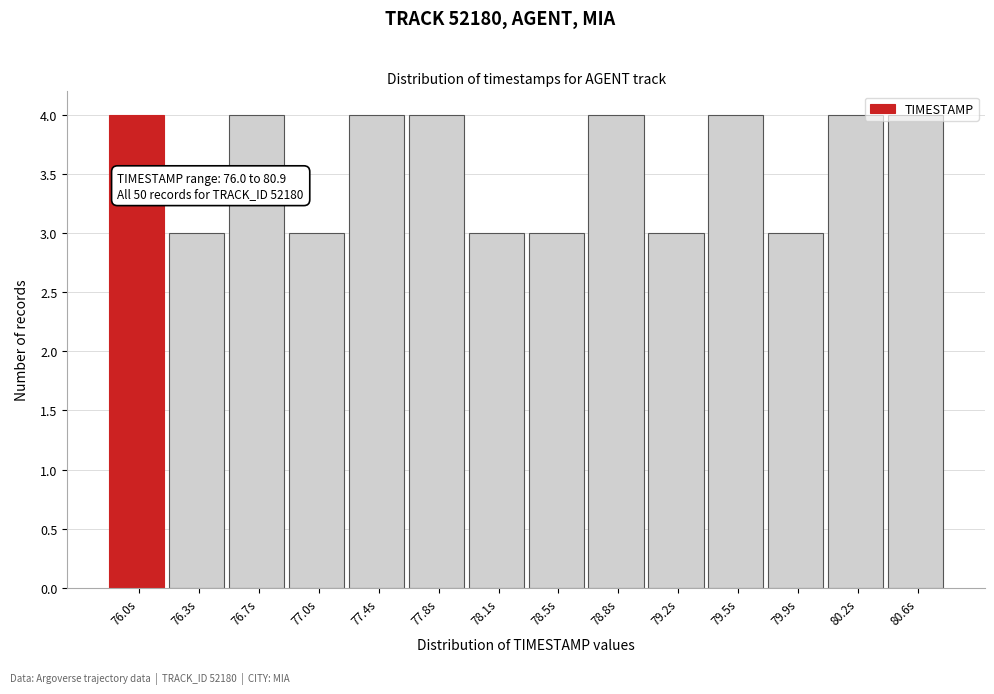

What is the sum of the values at 79.2s and 77.8s?

7